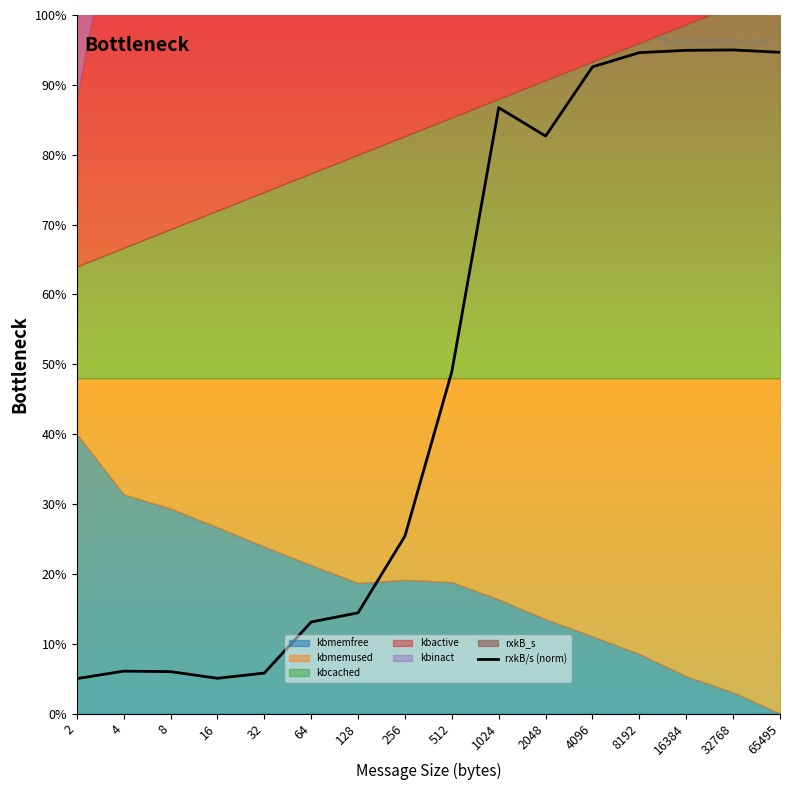

Approximately how many times larger is the value at 4096 compared to 2?

18.5